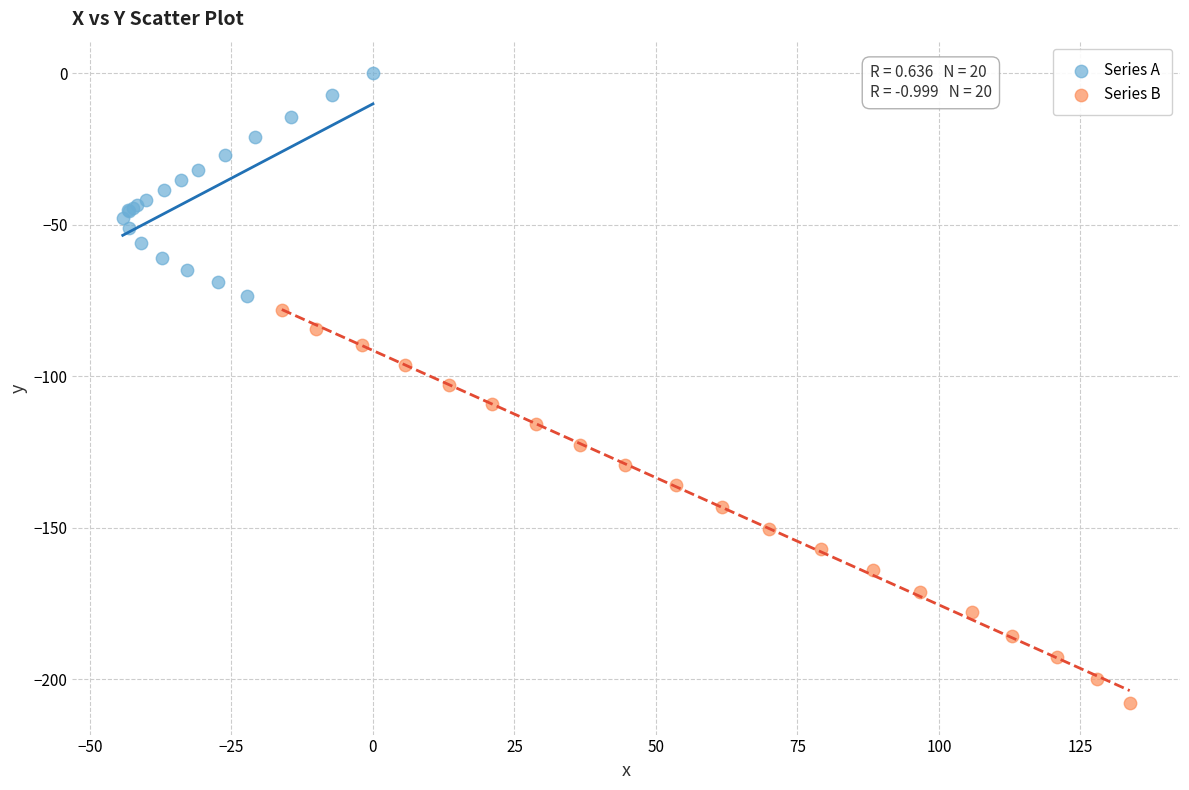

Which series reaches the minimum Y coordinate?

Series B